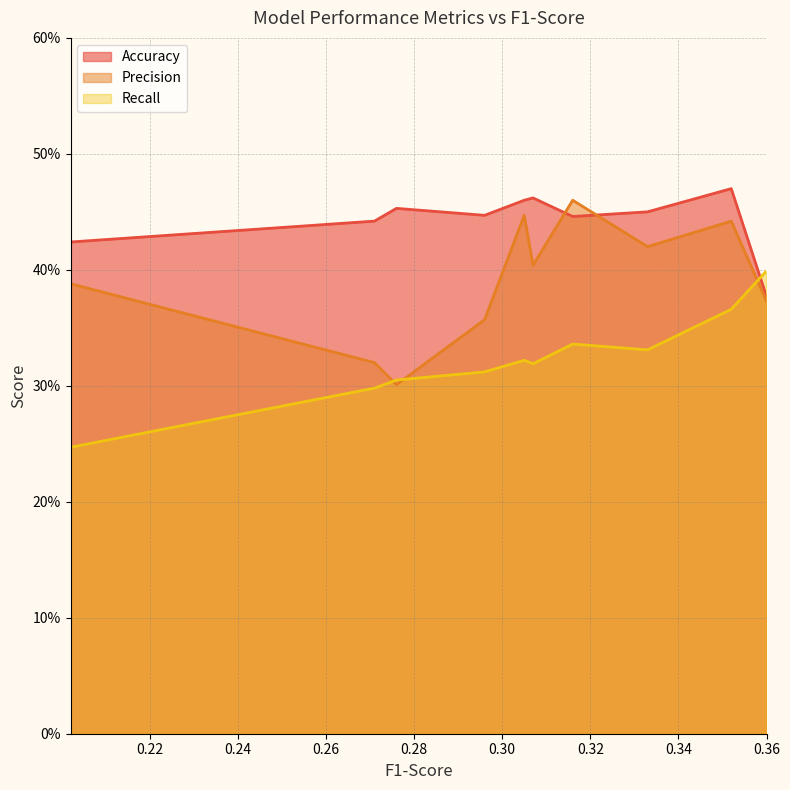

Where is the first local minimum for Recall?

0.307